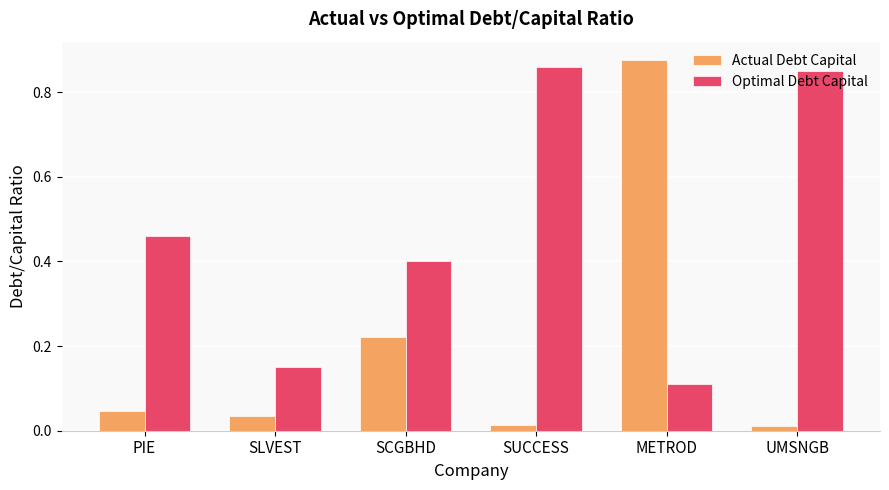

What position from the right is SLVEST?

5